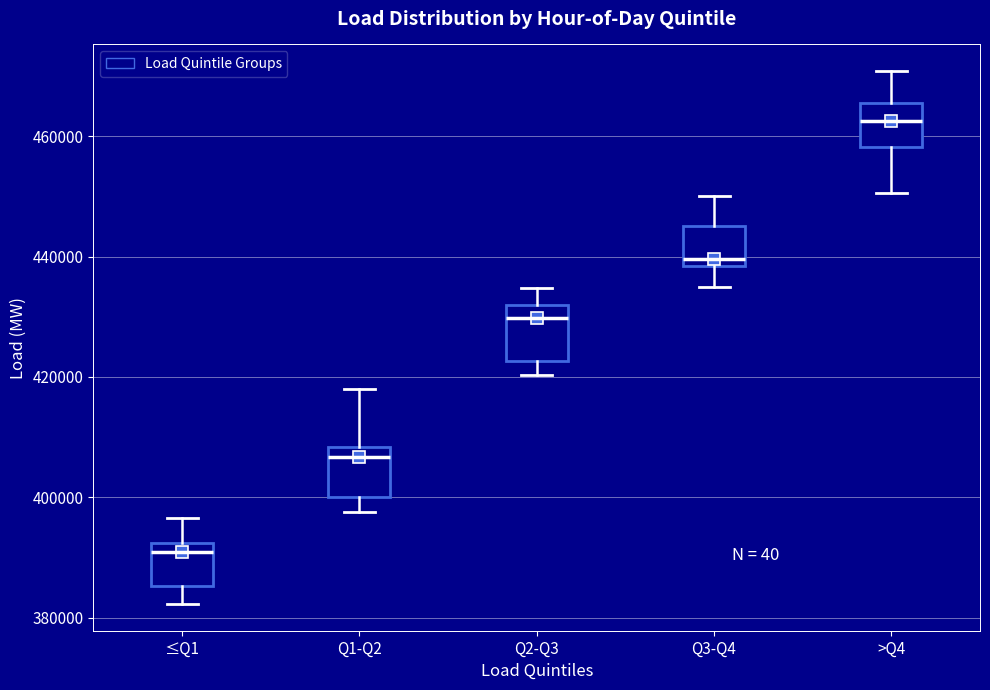

Which box has the lowest median line?

≤Q1